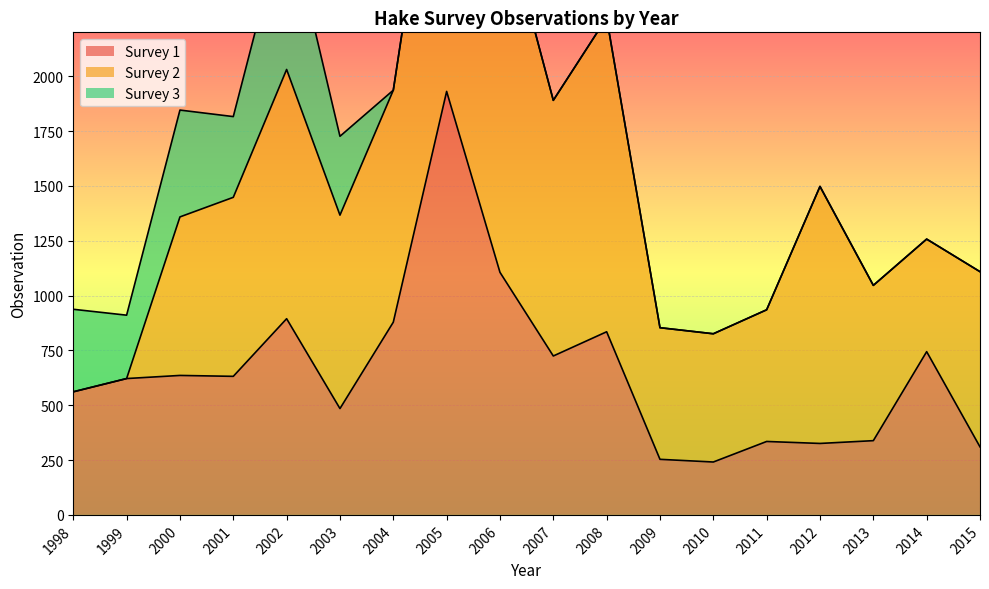

Reading right to left, transcribe all the data shown in this chart.

Survey 1: 2015=310.2	2014=744.2	2013=338.5	2012=325.8	2011=334.8	2010=241.1	2009=253.4	2008=834.9	2007=724.5	2006=1105.9	2005=1930.7	2004=878.6	2003=484.8	2002=894.4	2001=631.7	2000=635.8	1999=621.6	1998=561.2
Survey 2: 2015=798.7	2014=513.1	2013=707.9	2012=1171.7	2011=600.3	2010=584.6	2009=600.1	2008=1431.2	2007=1165.5	2006=1696.4	2005=1602.0	2004=1057.6	2003=881.8	2002=1136.3	2001=816.1	2000=722.7	1999=0.0	1998=0.0
Survey 3: 2015=0.0	2014=0.0	2013=0.0	2012=0.0	2011=0.0	2010=0.0	2009=0.0	2008=0.0	2007=0.0	2006=0.0	2005=0.0	2004=0.0	2003=359.5	2002=725.7	2001=368.0	2000=487.1	1999=288.9	1998=376.2